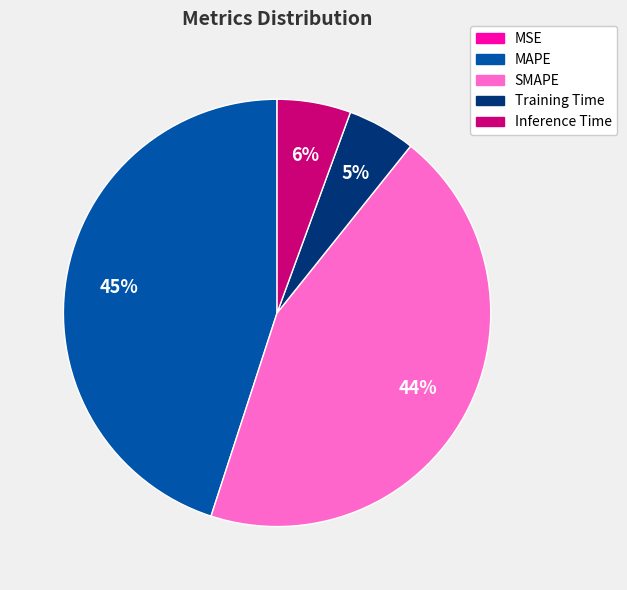

What is the ratio of the value at MAPE to the value at SMAPE?

1.0